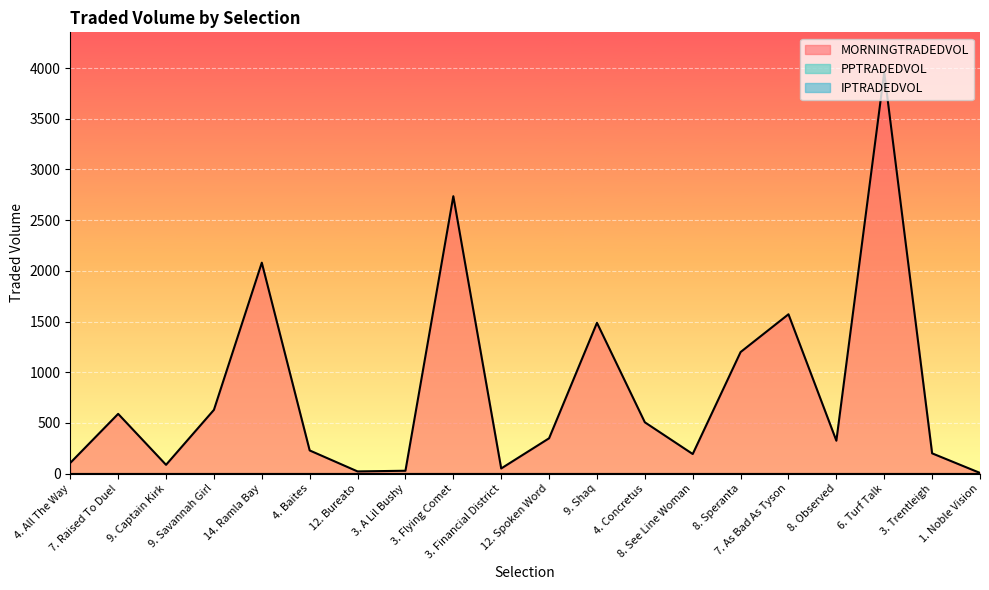

Where is PPTRADEDVOL nearest to the value 0?

4. All The Way